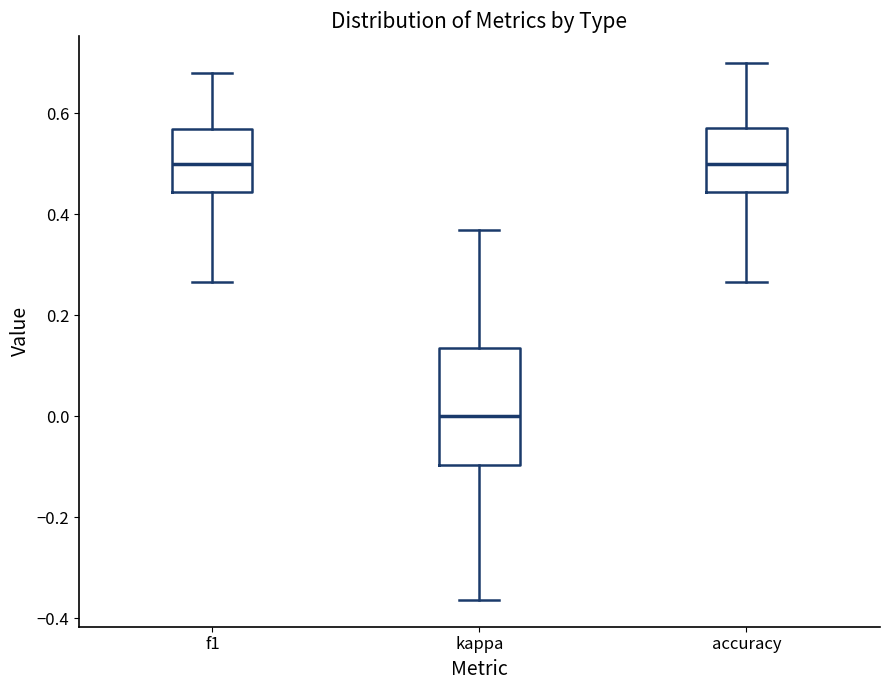

Reading left to right, transcribe this box plot: for each box, give where its median line is, the range the box spans, and where its two whiskers end, as read against the y-axis. The values are not printed on the chart, so give them approximately, as read against the axis.

f1: median 0.50, box 0.44 to 0.56, whiskers 0.26 to 0.68
kappa: median 0.00, box -0.10 to 0.14, whiskers -0.36 to 0.36
accuracy: median 0.50, box 0.44 to 0.58, whiskers 0.26 to 0.70